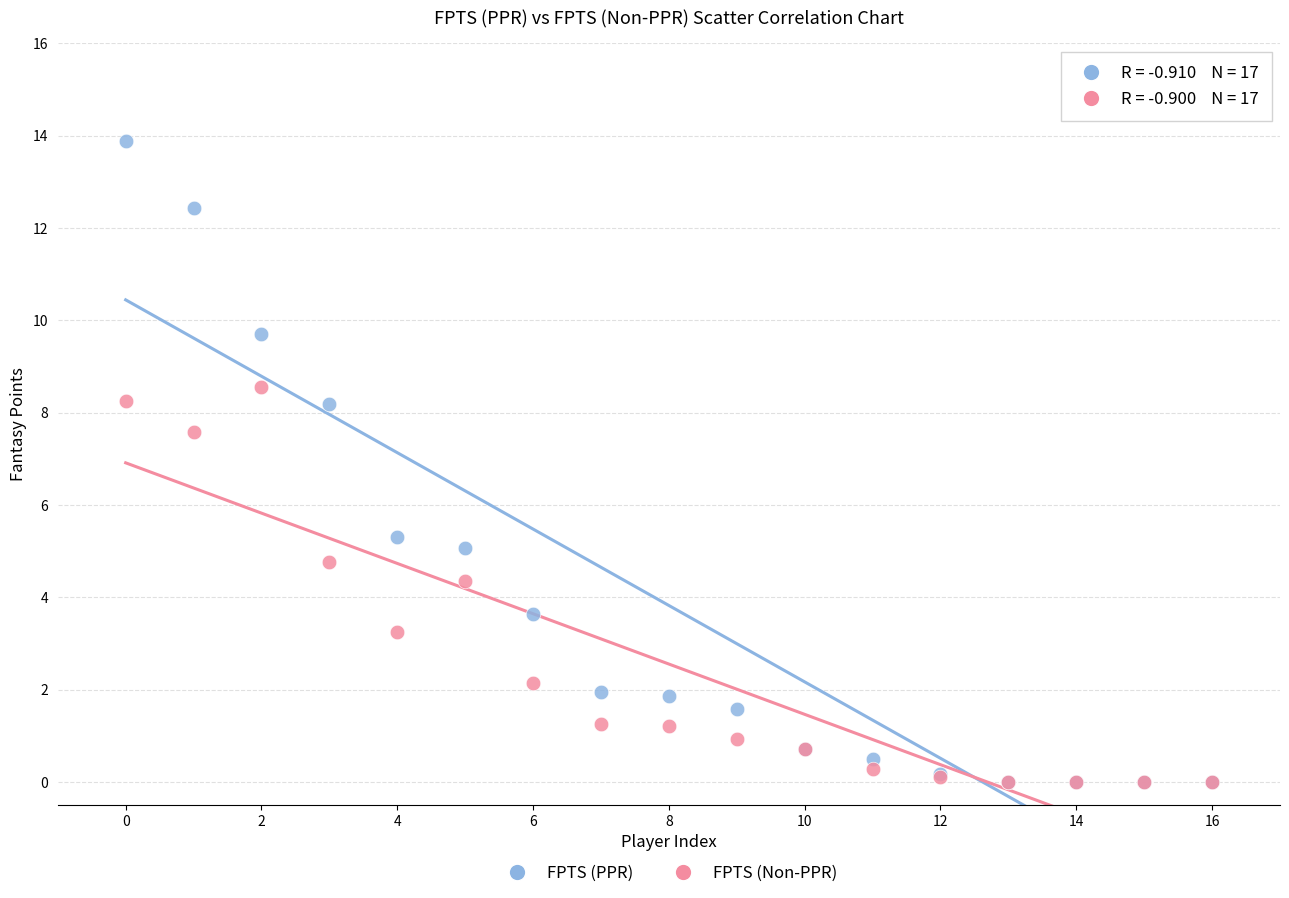

Across all series, what Y value is closest to 6?

5.3